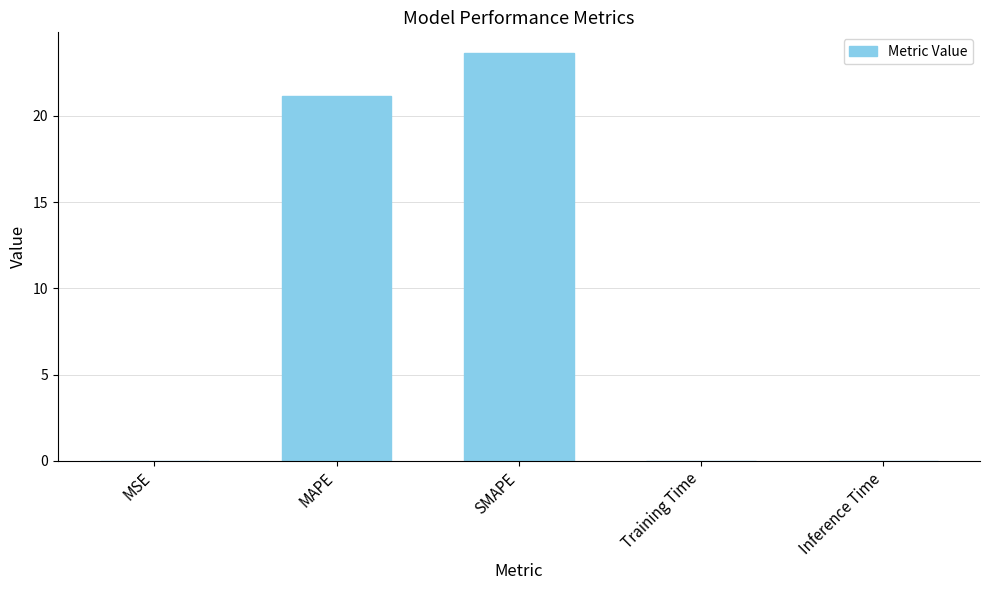

Which category has the highest value across all series?

SMAPE